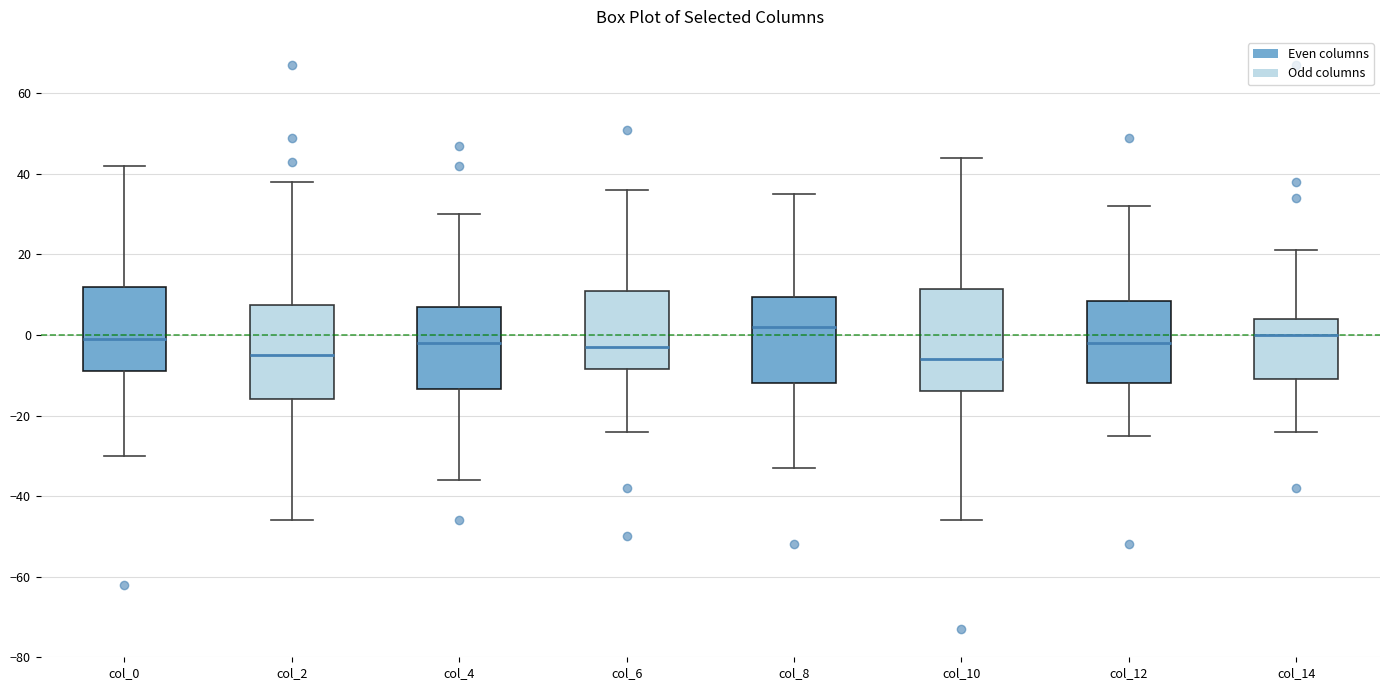

Where is the upper edge of the box for col_2 on the y-axis? The values are not printed on the chart, so give them approximately, as read against the axis.

8